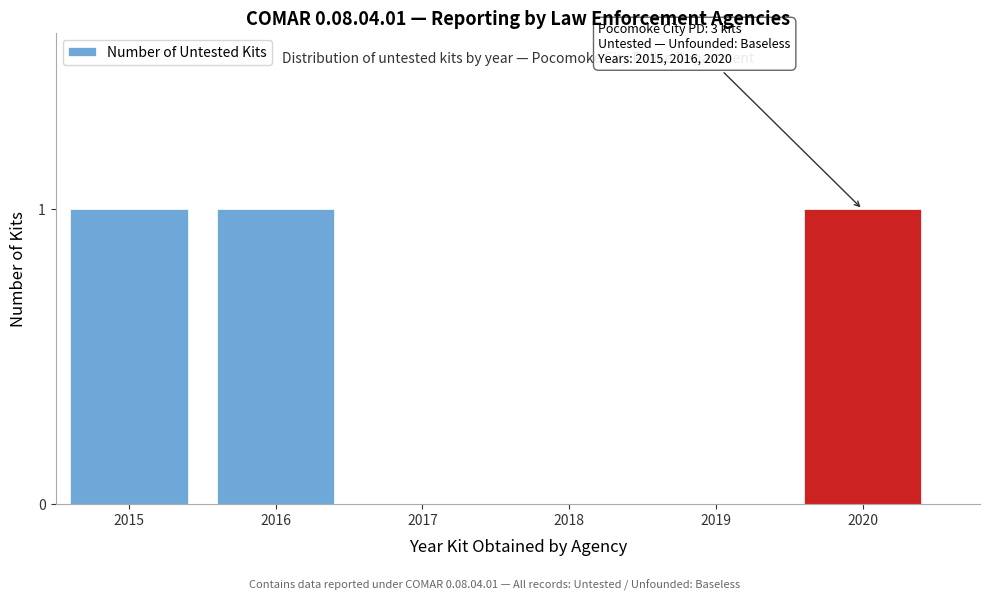

Reading left to right, extract all data points from this chart.

2015=1	2016=1	2017=0	2018=0	2019=0	2020=1